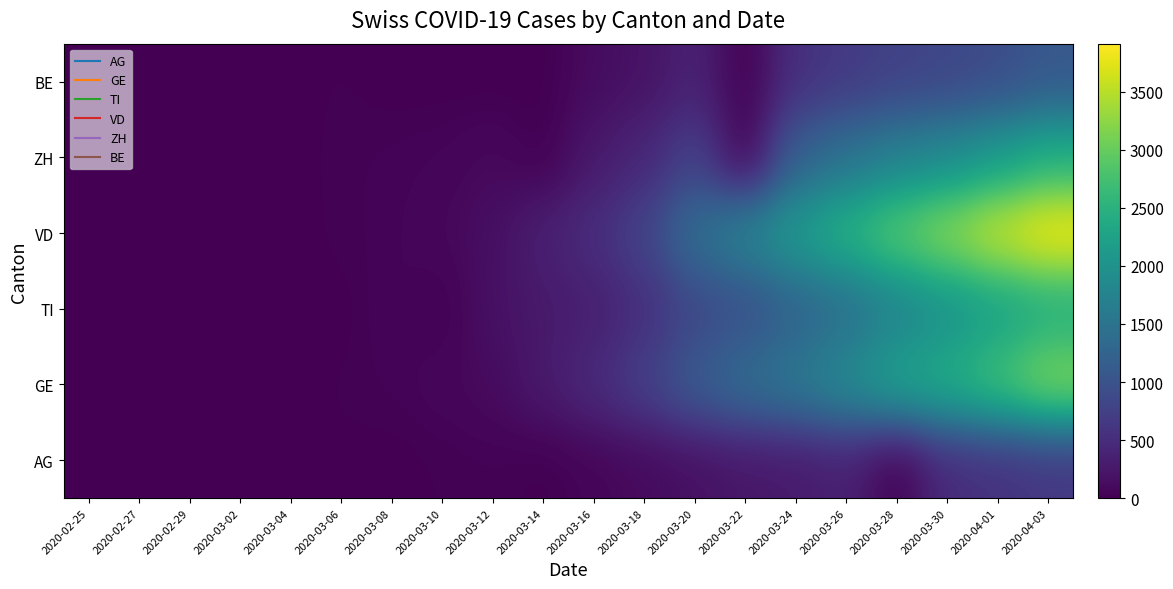

Reading left to right, what are all the values shown in this chart?

AG: 2020-02-25=0	2020-02-27=0	2020-02-29=0	2020-03-02=2	2020-03-04=7	2020-03-06=12	2020-03-08=0	2020-03-10=17	2020-03-12=27	2020-03-14=0	2020-03-16=52	2020-03-18=101	2020-03-20=168	2020-03-22=232	2020-03-24=266	2020-03-26=349	2020-03-28=0	2020-03-30=481	2020-04-01=549	2020-04-03=626
GE: 2020-02-25=0	2020-02-27=1	2020-02-29=5	2020-03-02=7	2020-03-04=9	2020-03-06=17	2020-03-08=35	2020-03-10=68	2020-03-12=108	2020-03-14=282	2020-03-16=472	2020-03-18=751	2020-03-20=1136	2020-03-22=1417	2020-03-24=1598	2020-03-26=1902	2020-03-28=2277	2020-03-30=2450	2020-04-01=2775	2020-04-03=3220
TI: 2020-02-25=1	2020-02-27=0	2020-02-29=0	2020-03-02=2	2020-03-04=5	2020-03-06=0	2020-03-08=58	2020-03-10=0	2020-03-12=180	2020-03-14=265	2020-03-16=330	2020-03-18=511	2020-03-20=834	2020-03-22=939	2020-03-24=1211	2020-03-26=1401	2020-03-28=1727	2020-03-30=1962	2020-04-01=2195	2020-04-03=2377
VD: 2020-02-25=0	2020-02-27=0	2020-02-29=0	2020-03-02=0	2020-03-04=0	2020-03-06=23	2020-03-08=40	2020-03-10=77	2020-03-12=156	2020-03-14=350	2020-03-16=508	2020-03-18=796	2020-03-20=1432	2020-03-22=1782	2020-03-24=2162	2020-03-26=2532	2020-03-28=2936	2020-03-30=3272	2020-04-01=3639	2020-04-03=3915
ZH: 2020-02-25=1	2020-02-27=1	2020-02-29=0	2020-03-02=2	2020-03-04=0	2020-03-06=26	2020-03-08=37	2020-03-10=49	2020-03-12=92	2020-03-14=0	2020-03-16=270	2020-03-18=424	2020-03-20=773	2020-03-22=0	2020-03-24=1211	2020-03-26=1476	2020-03-28=1720	2020-03-30=1874	2020-04-01=2148	2020-04-03=2452
BE: 2020-02-25=0	2020-02-27=0	2020-02-29=0	2020-03-02=4	2020-03-04=6	2020-03-06=17	2020-03-08=0	2020-03-10=0	2020-03-12=0	2020-03-14=0	2020-03-16=123	2020-03-18=193	2020-03-20=377	2020-03-22=0	2020-03-24=532	2020-03-26=660	2020-03-28=767	2020-03-30=826	2020-04-01=909	2020-04-03=1073